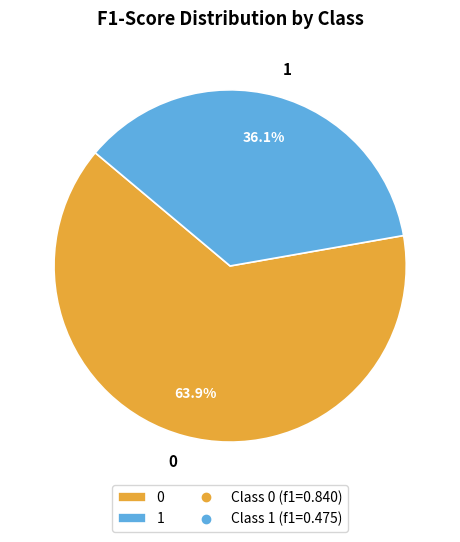

To the nearest percent, what is the average slice percentage?

50%